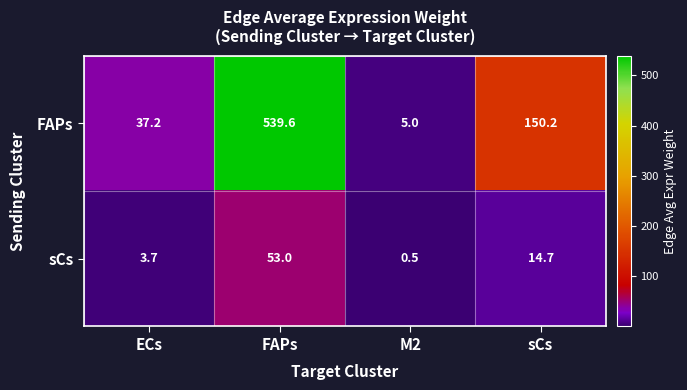

Which category has the highest value across all series?

FAPs